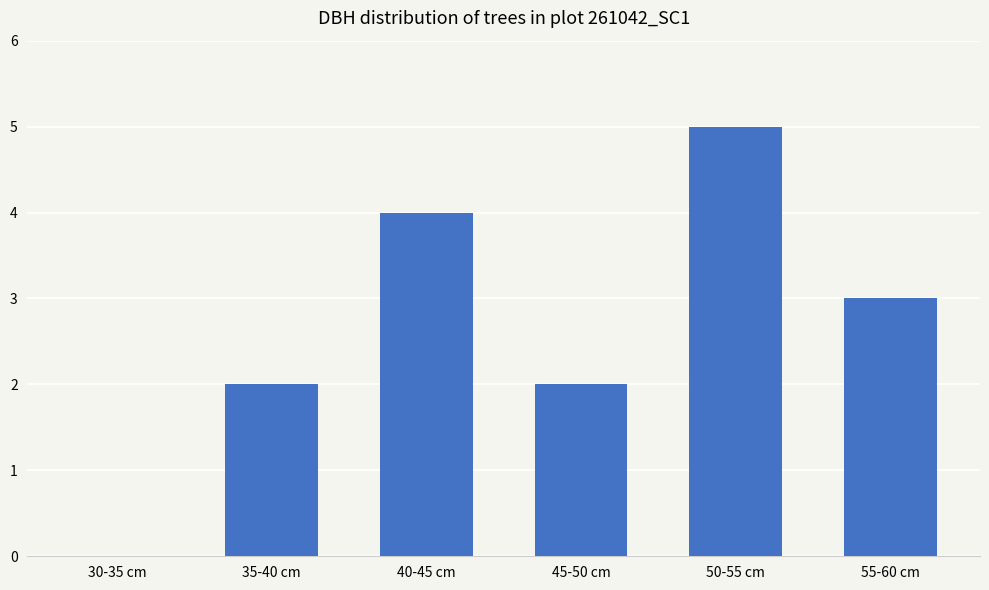

What is the average value?

3